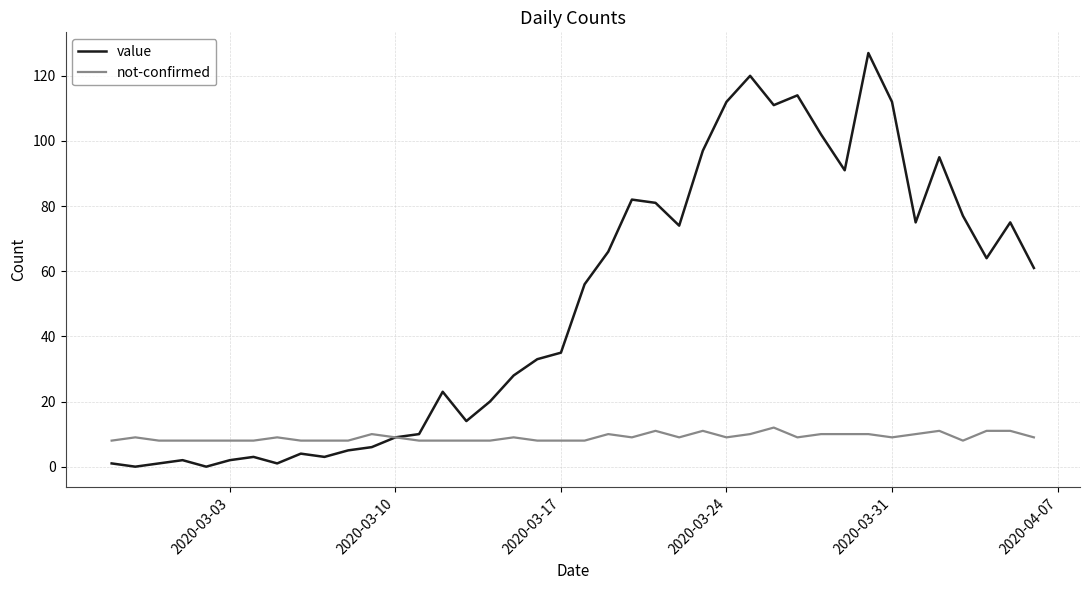

Which series has the largest total across all categories?

value